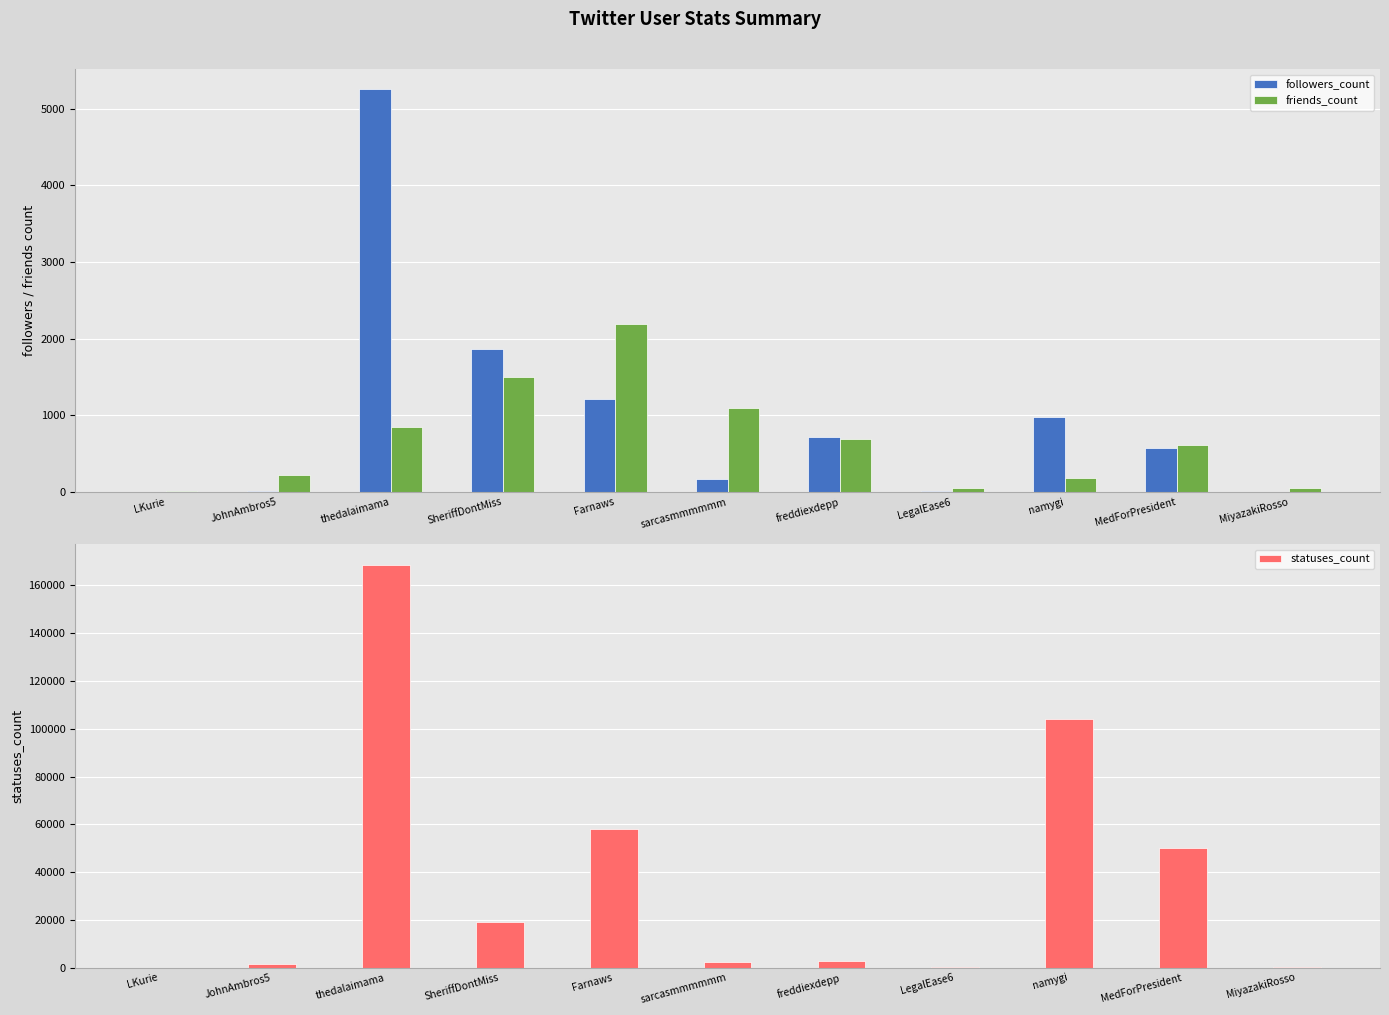

What is the difference between the maximum and second lowest values in the friends_count series?

2142